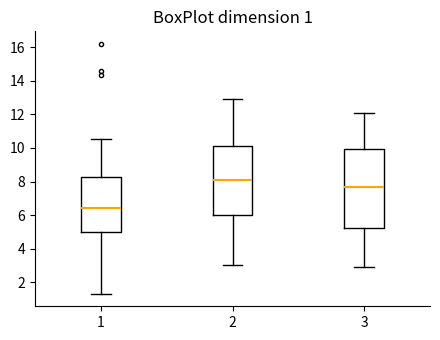

Which box is the tallest, from its lower edge to its upper edge?

3